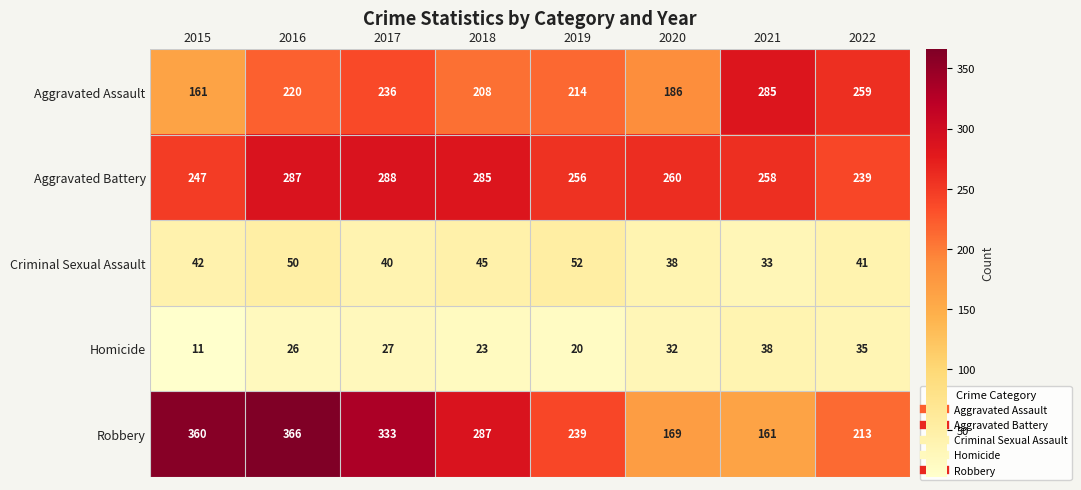

True or false: Criminal Sexual Assault has a value of 52 at 2019.

True